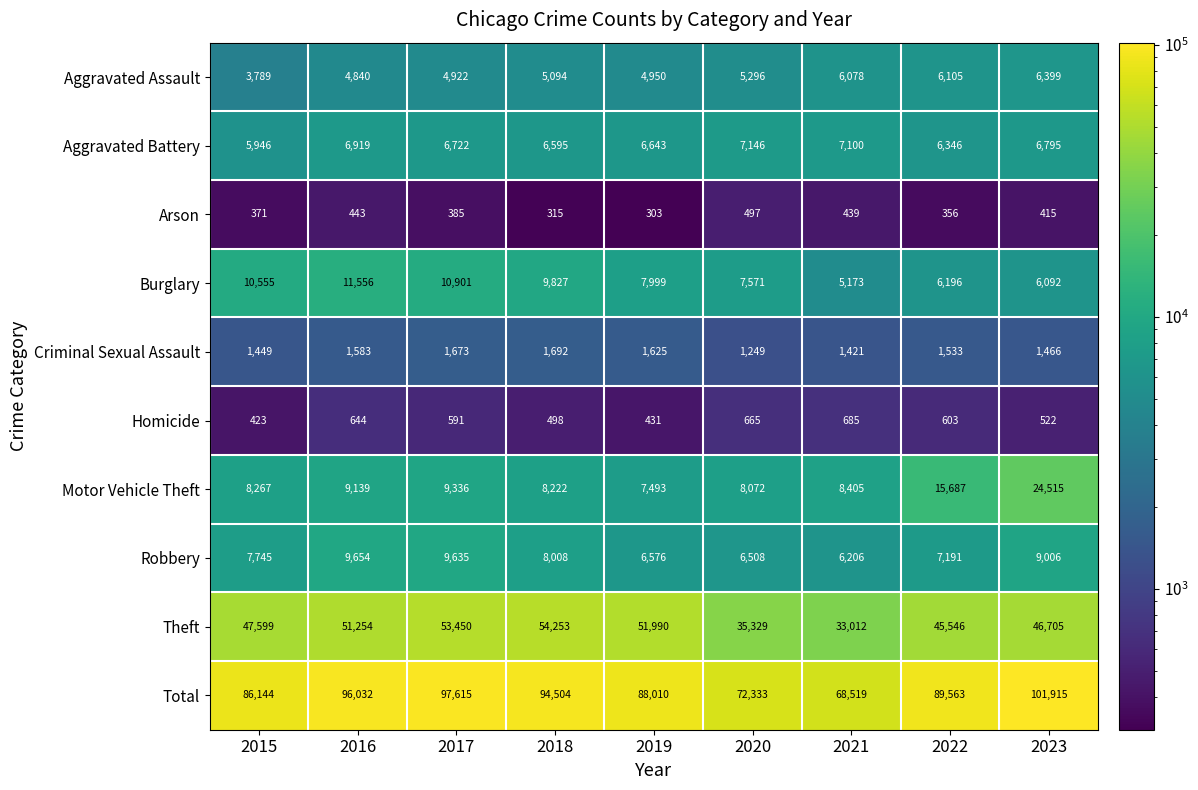

Which series has the largest total across all categories?

Total